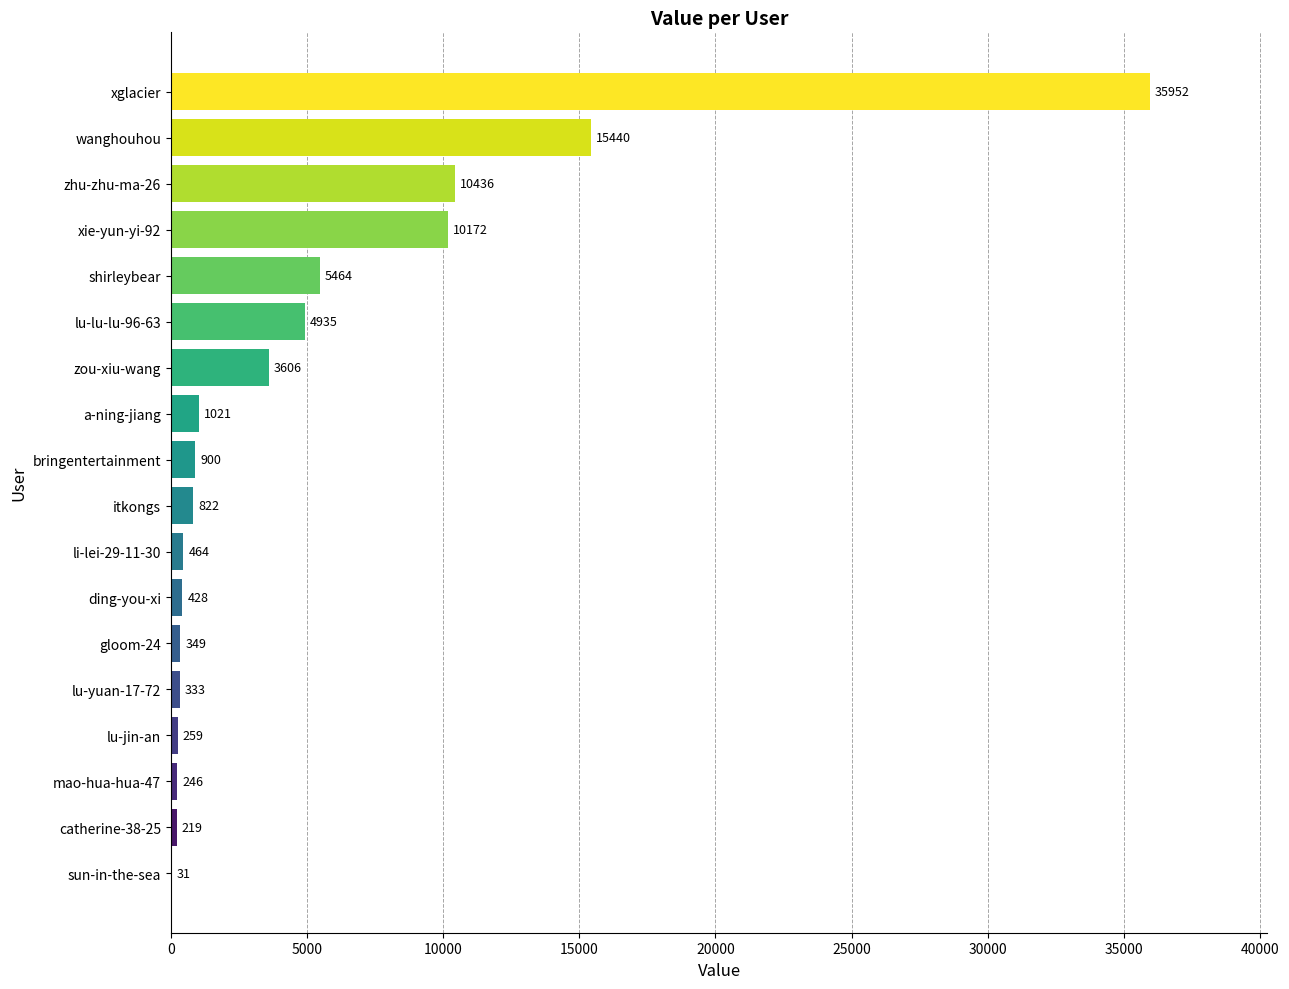

True or false: the data shows 349 at gloom-24.

True